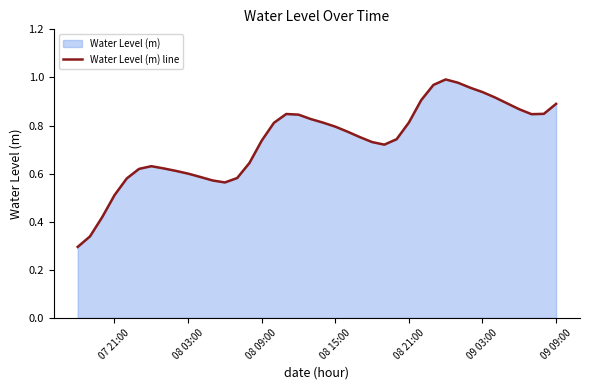

Does the chart display data point markers on the line(s)?

No